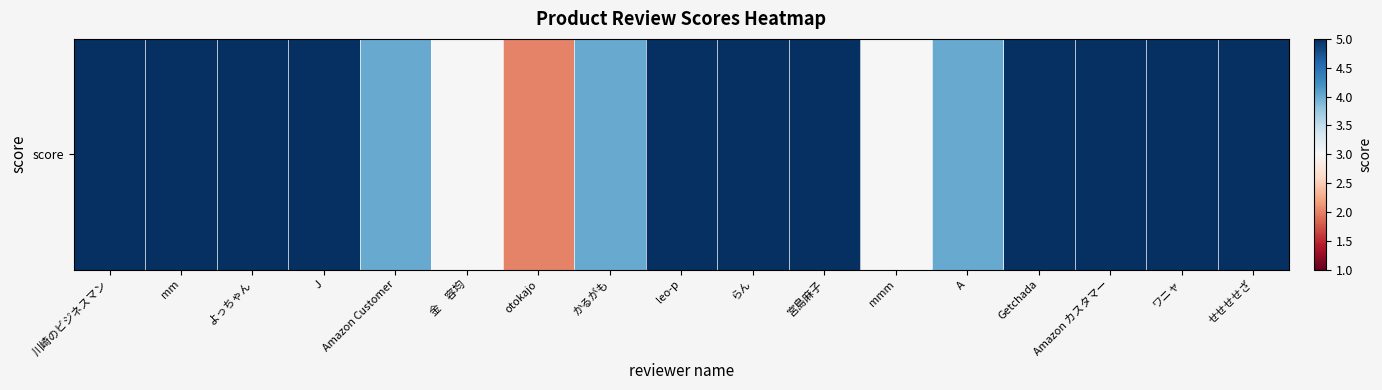

What is the ratio of the value at ワニャ to the value at J?

1.0